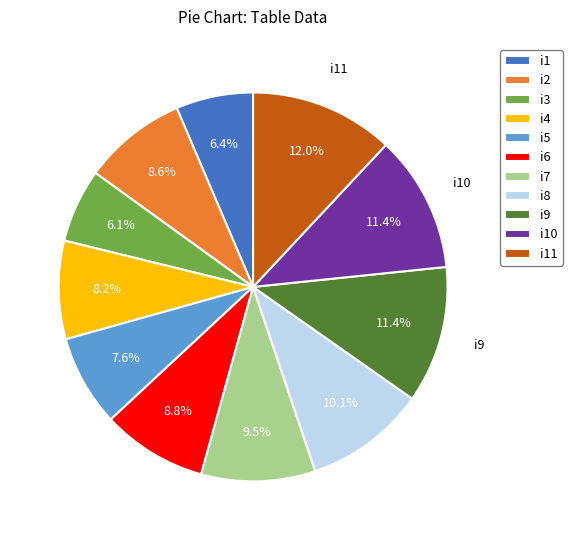

To the nearest percent, what is the difference between the largest and smallest slice percentages?

6%